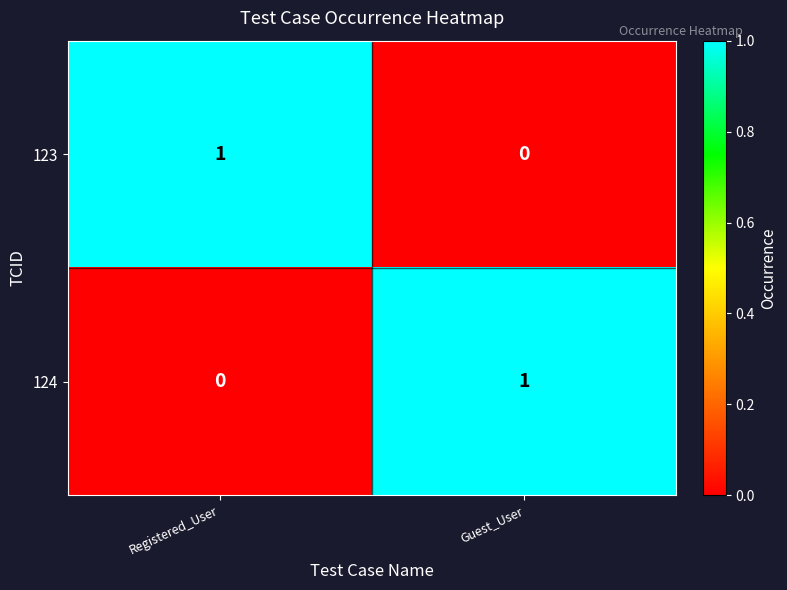

Reading left to right, transcribe all the data shown in this chart.

123: Registered_User=1	Guest_User=0
124: Registered_User=0	Guest_User=1